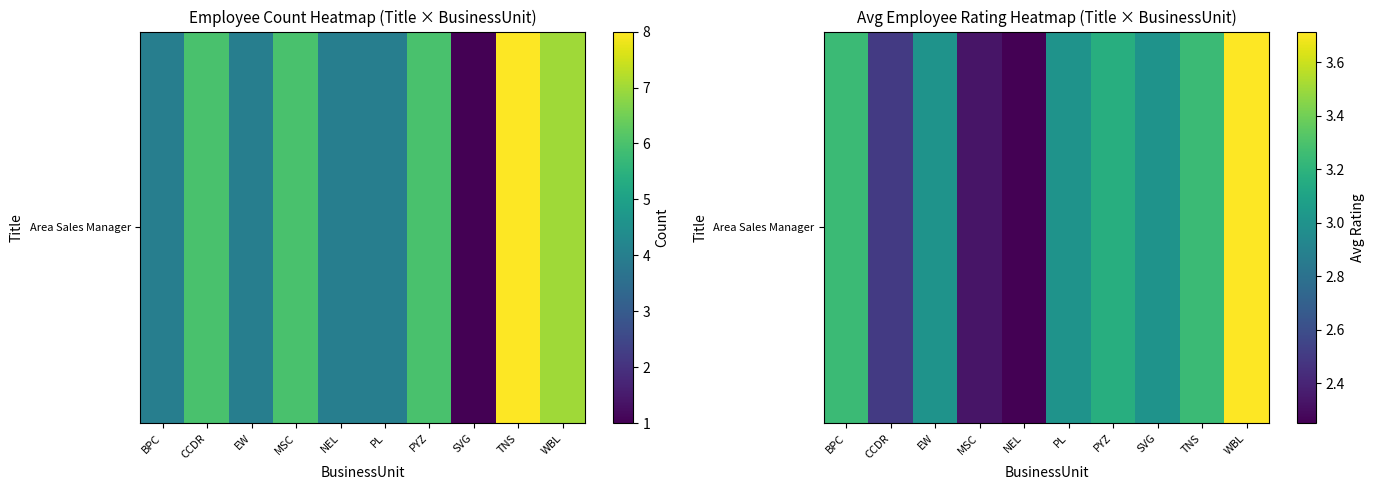

True or false: the data shows 3.9 at NEL.

False